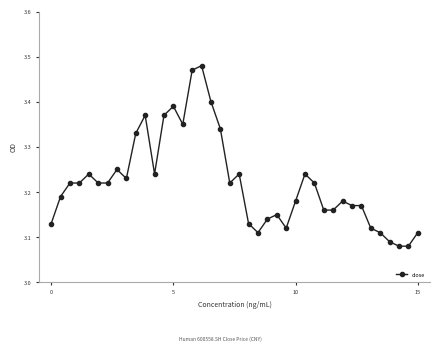

True or false: there are more than 1 points higher than both neighbors.

True